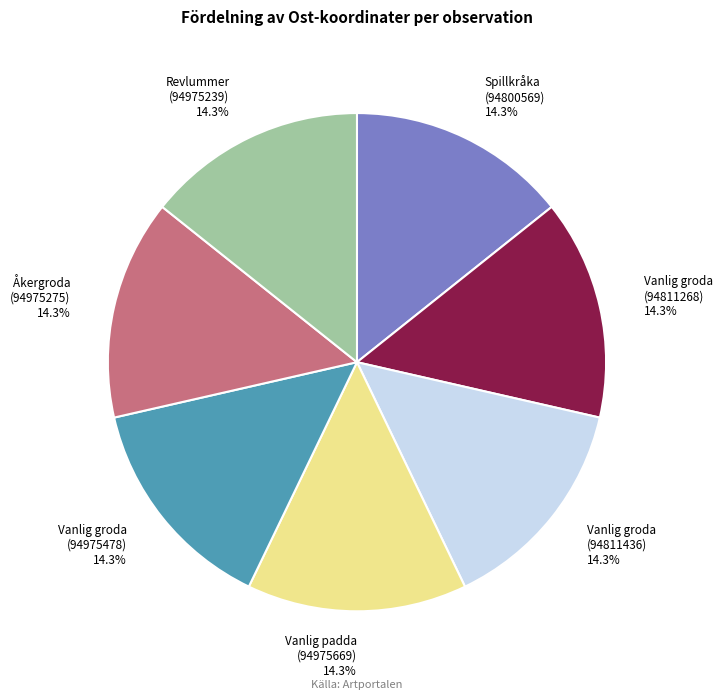

Combined, what portion of the pie is Vanlig padda (94975669) and Revlummer (94975239)?

28.6%